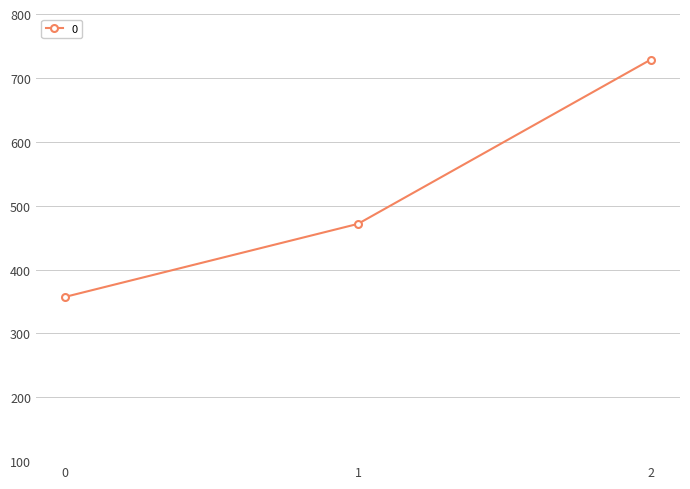

True or false: the data shows 357.1 at 0.

True